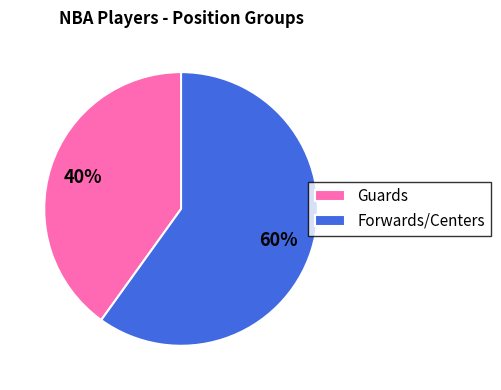

How many slices are in this pie chart?

2